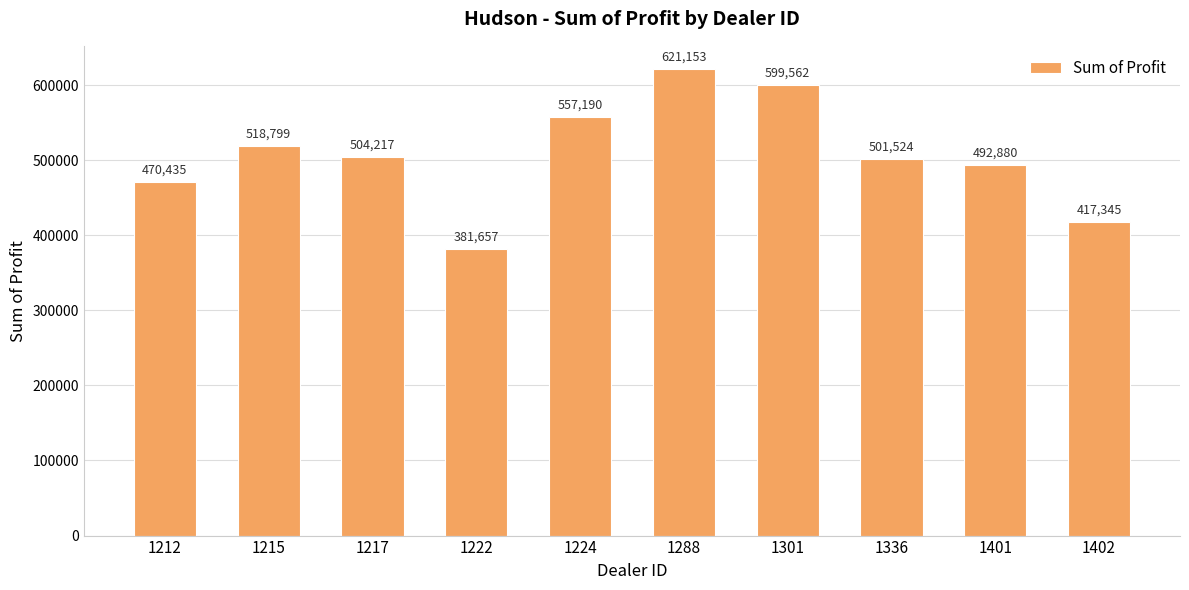

Rank the categories by value from lowest to highest.

1222, 1402, 1212, 1401, 1336, 1217, 1215, 1224, 1301, 1288